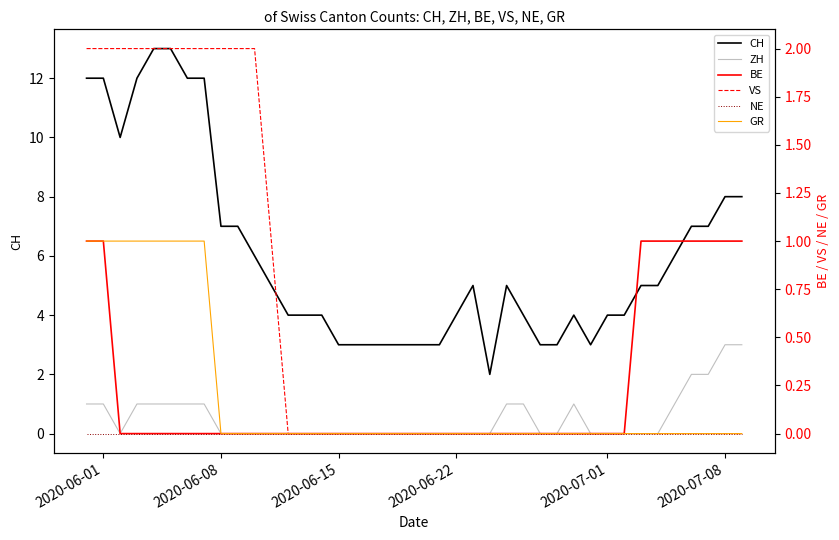

Does the chart display data point markers on the line(s)?

No